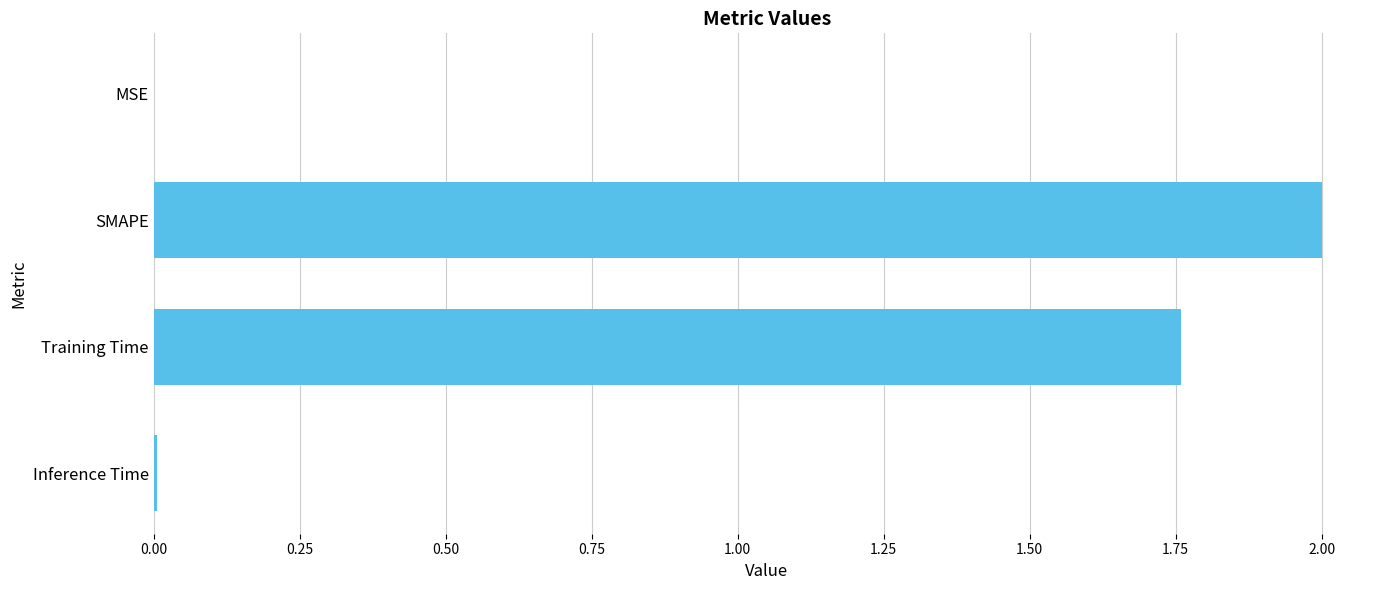

Where is the data nearest to the value 1?

Training Time